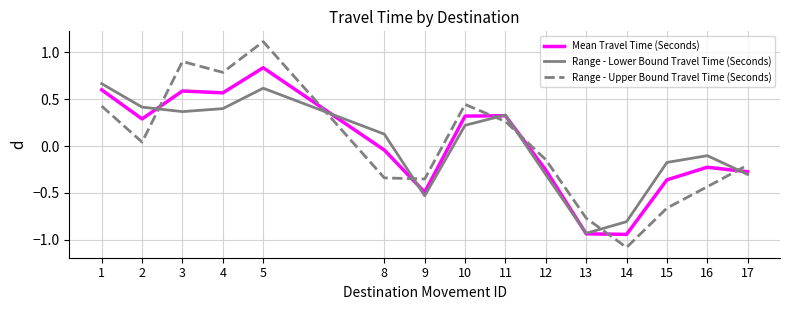

Rank the series at 16 from highest to lowest value.

Range - Lower Bound Travel Time (Seconds), Mean Travel Time (Seconds), Range - Upper Bound Travel Time (Seconds)